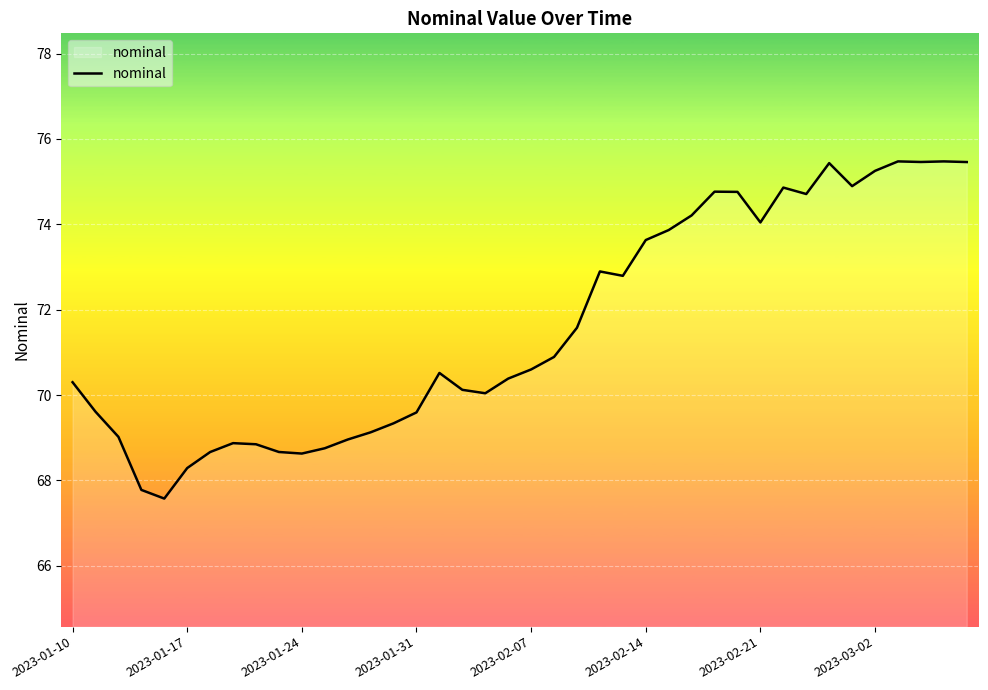

What is the greatest value displayed?

75.5